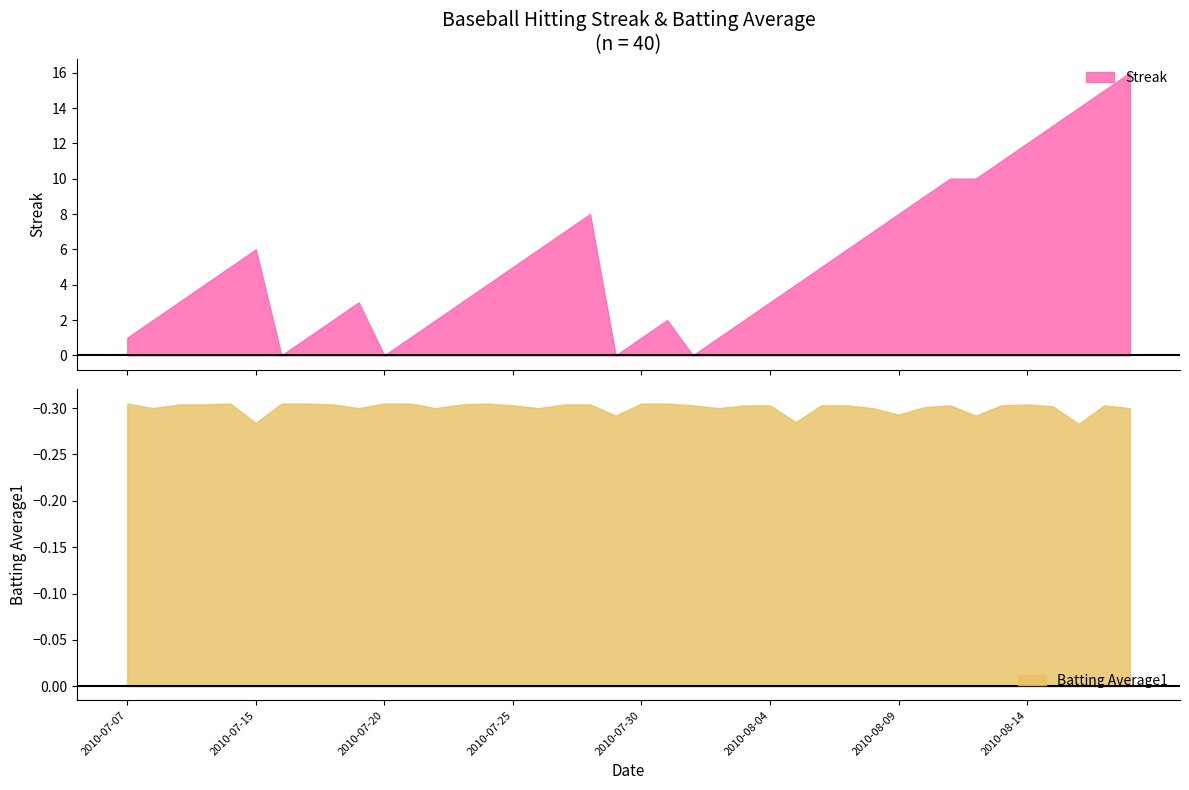

At how many categories does at least one series exceed 12?

4